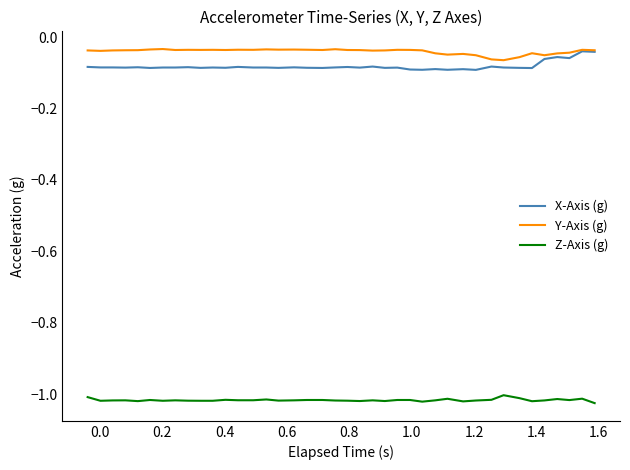

True or false: Z-Axis (g) and X-Axis (g) cross at least once.

False